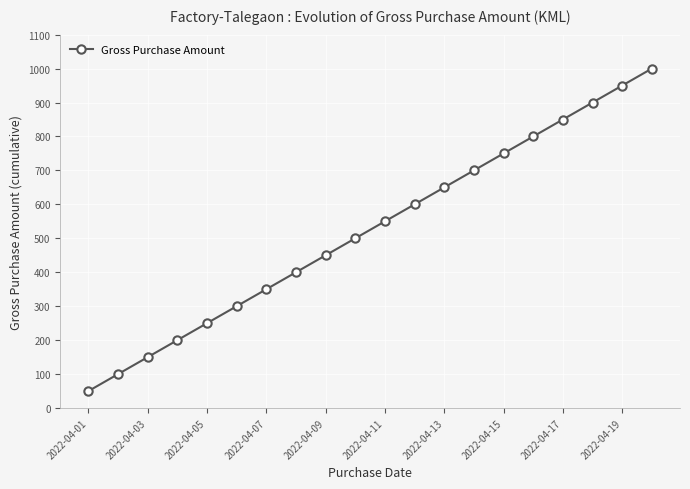

What is the difference between the maximum and minimum values?

950